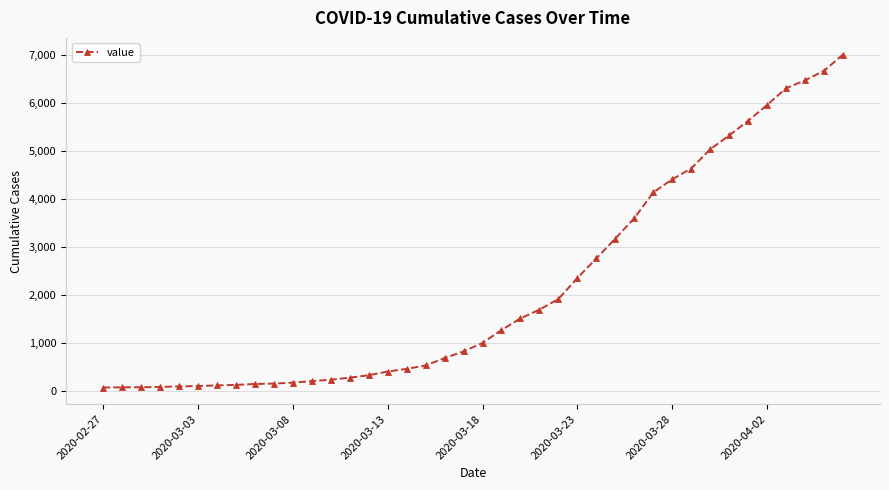

What is the greatest value displayed?

7003